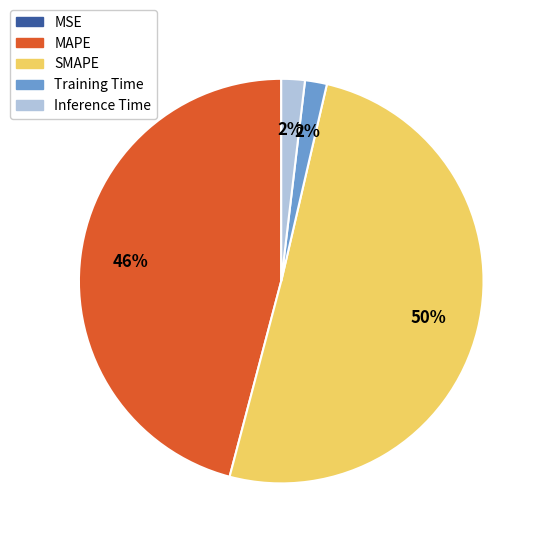

Is the sum of Inference Time and MAPE greater than half?

No